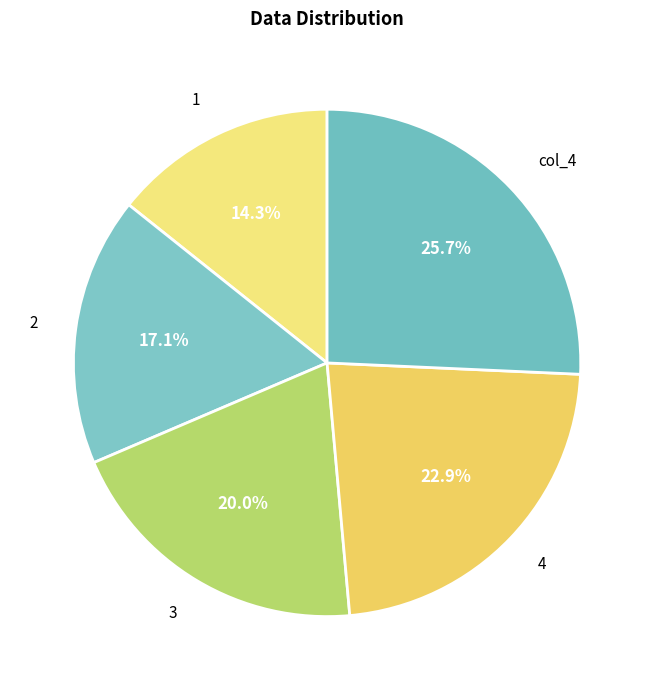

How many slices are in this pie chart?

5